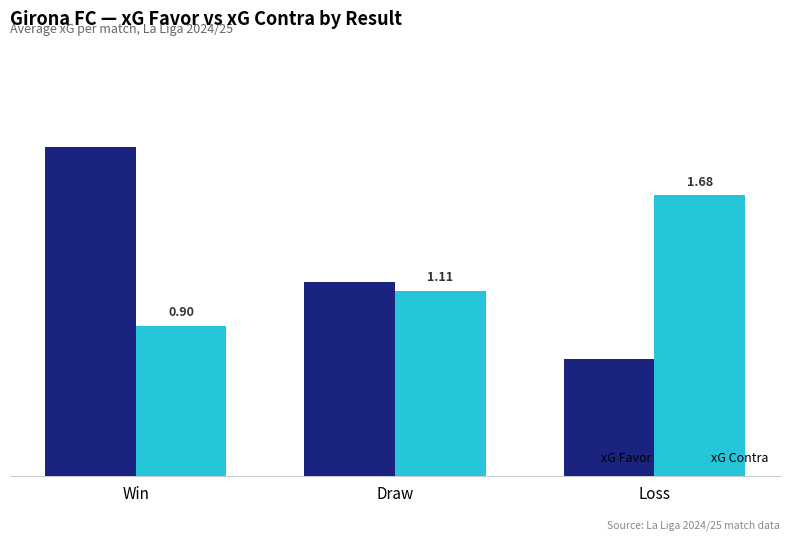

Are the bars grouped side by side (vs. stacked)?

Yes